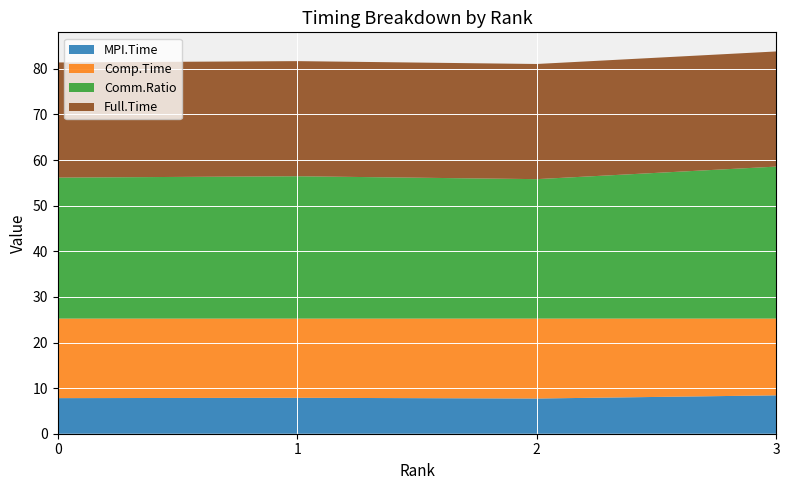

Reading right to left, extract all data points from this chart.

MPI.Time: 8.4	7.7	7.9	7.8
Comp.Time: 16.8	17.5	17.4	17.4
Comm.Ratio: 33.3	30.6	31.2	30.9
Full.Time: 25.2	25.2	25.2	25.2